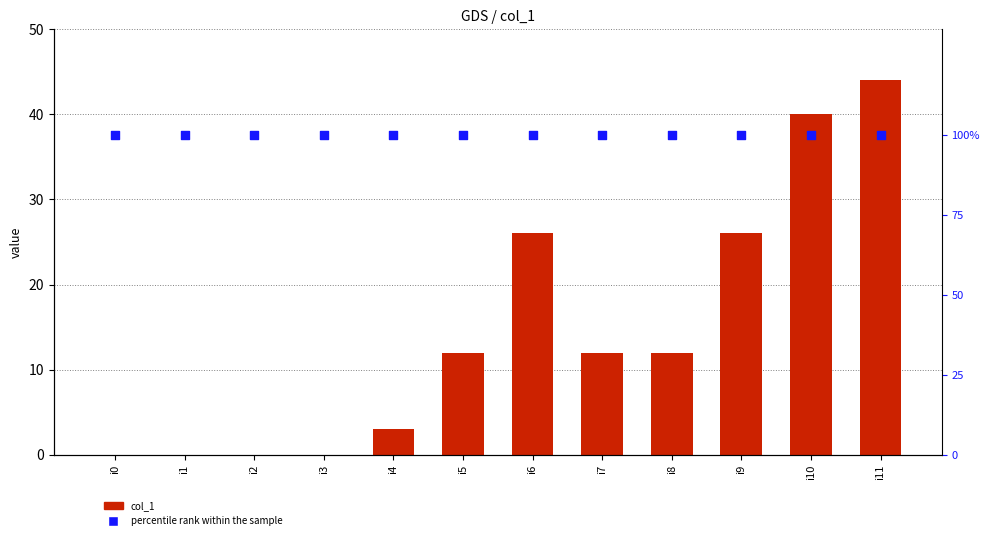

What is the total value across all series at i2?

100